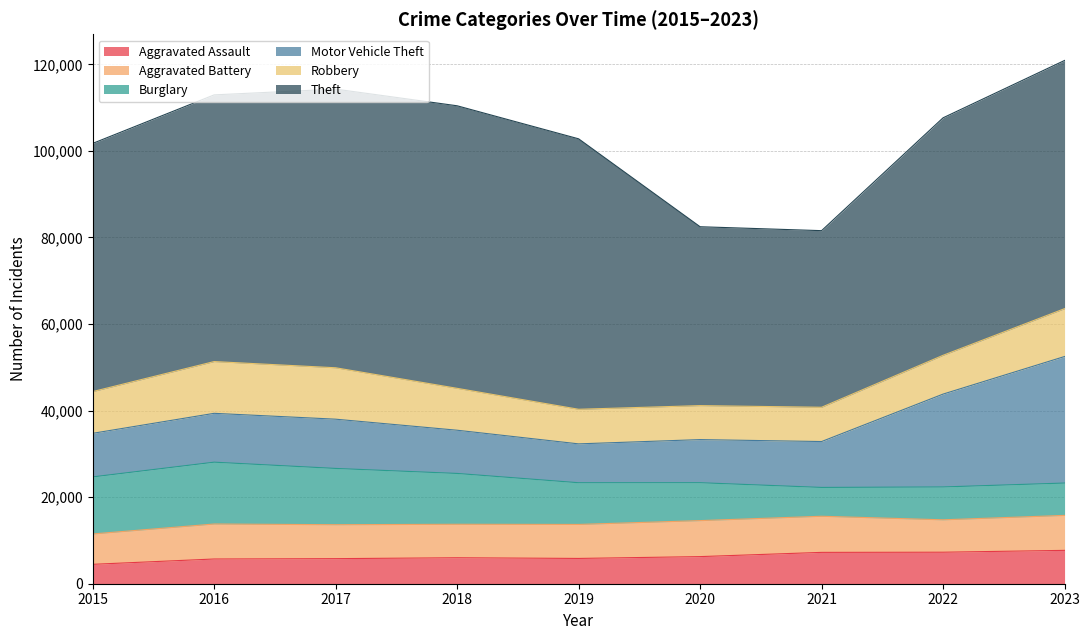

Reading left to right, list all the values displayed in this chart.

Aggravated Assault: 2015=4480	2016=5712	2017=5793	2018=6001	2019=5841	2020=6264	2021=7242	2022=7280	2023=7707
Aggravated Battery: 2015=7019	2016=8086	2017=7845	2018=7735	2019=7858	2020=8319	2021=8347	2022=7488	2023=8080
Burglary: 2015=13184	2016=14289	2017=13001	2018=11747	2019=9638	2020=8758	2021=6662	2022=7592	2023=7477
Motor Vehicle Theft: 2015=10068	2016=11285	2017=11380	2018=9984	2019=8977	2020=9959	2021=10602	2022=21457	2023=29235
Robbery: 2015=9638	2016=11960	2017=11880	2018=9681	2019=7995	2020=7855	2021=7919	2022=8962	2023=11057
Theft: 2015=57350	2016=61623	2017=64386	2018=65288	2019=62494	2020=41332	2021=40809	2022=54875	2023=57354